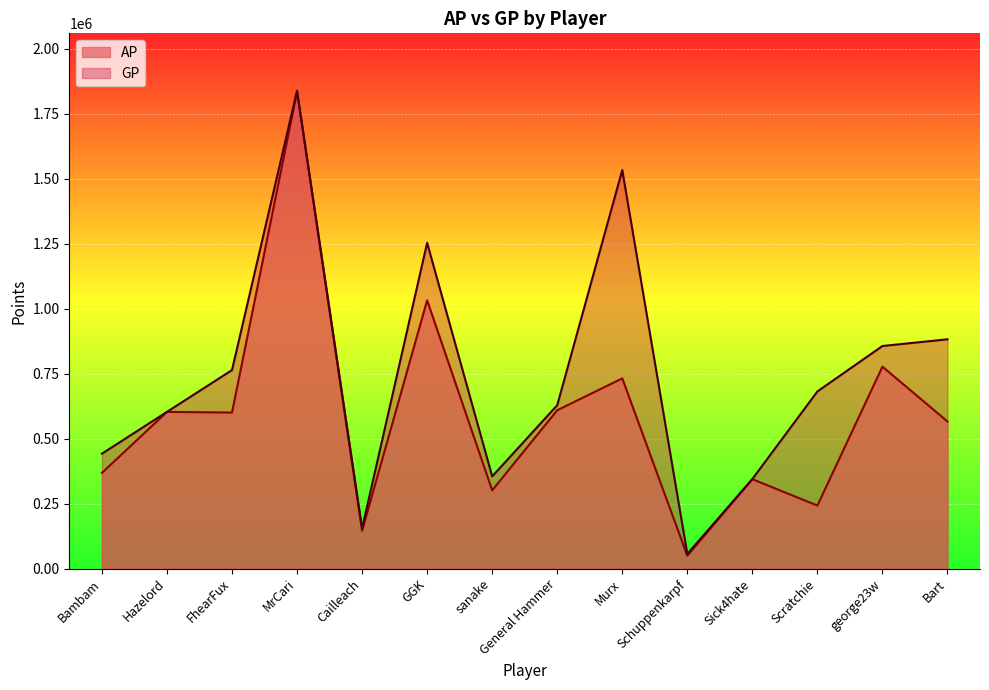

What is the lowest value of the GP series?

56092